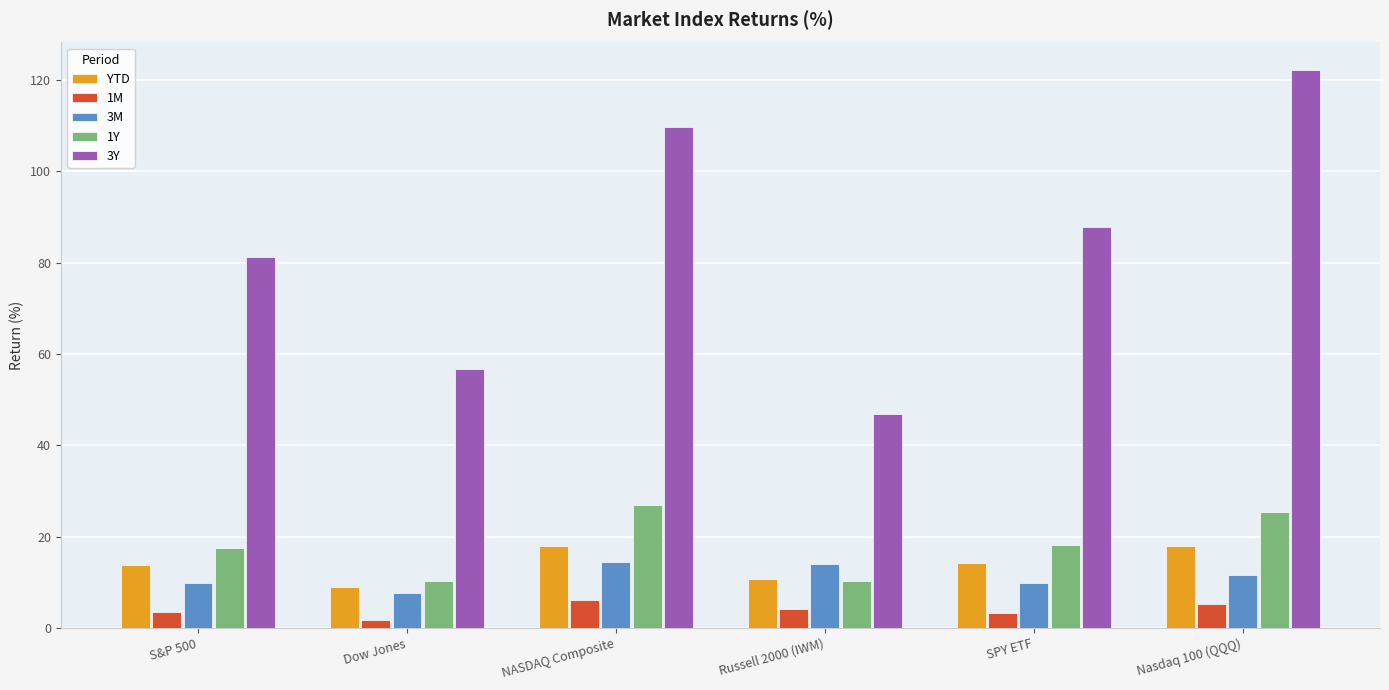

What is the sum of all 1Y values?

108.4